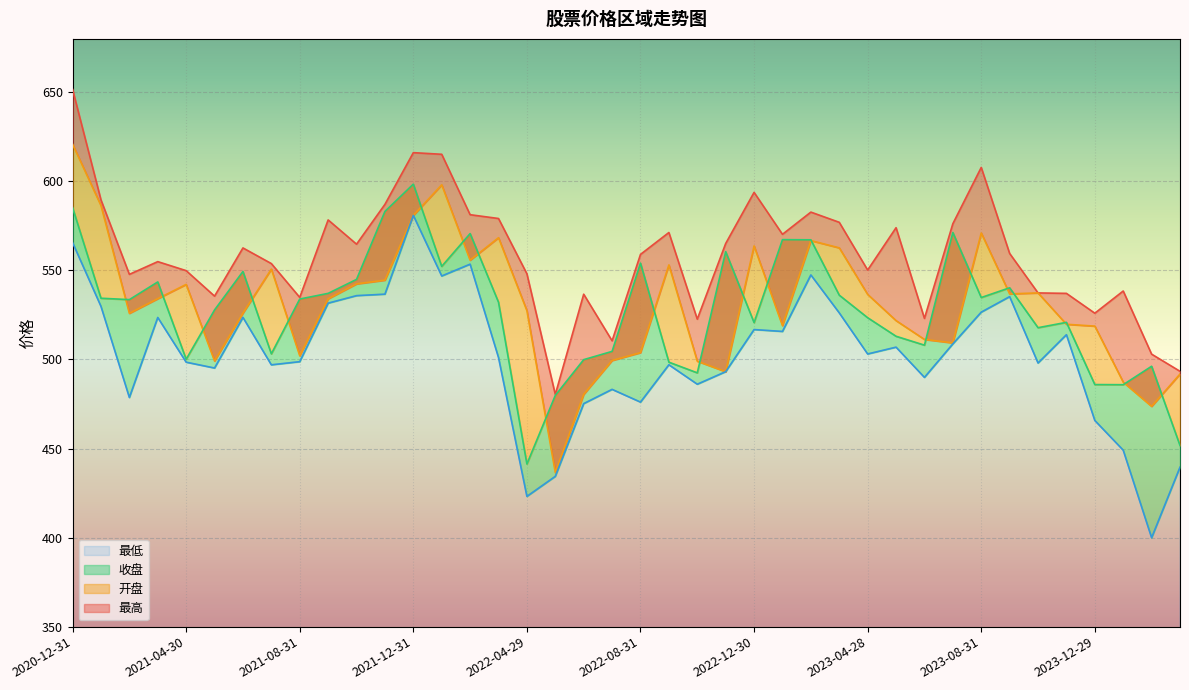

Which category has the highest value in the 最低 series?

2021-12-31